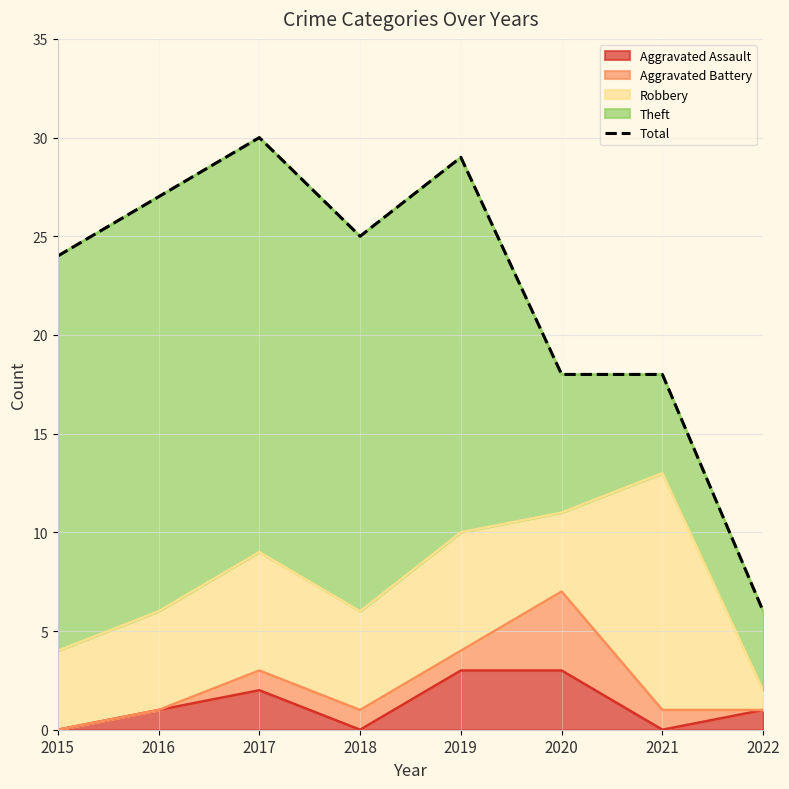

True or false: the data shows 15 at 2015.

False